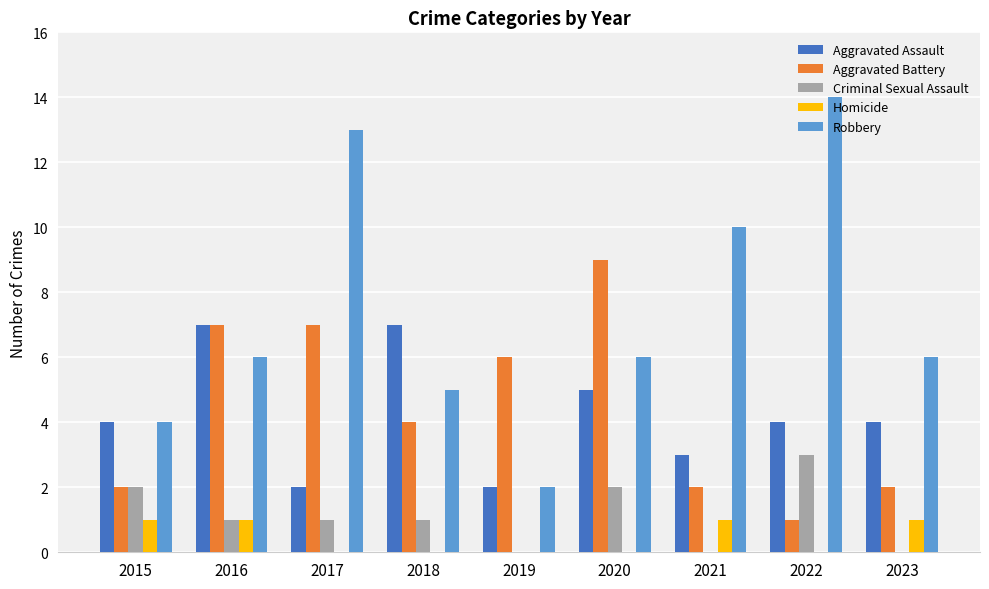

Reading left to right, transcribe all the data shown in this chart.

Aggravated Assault: 4	7	2	7	2	5	3	4	4
Aggravated Battery: 2	7	7	4	6	9	2	1	2
Criminal Sexual Assault: 2	1	1	1	0	2	0	3	0
Homicide: 1	1	0	0	0	0	1	0	1
Robbery: 4	6	13	5	2	6	10	14	6